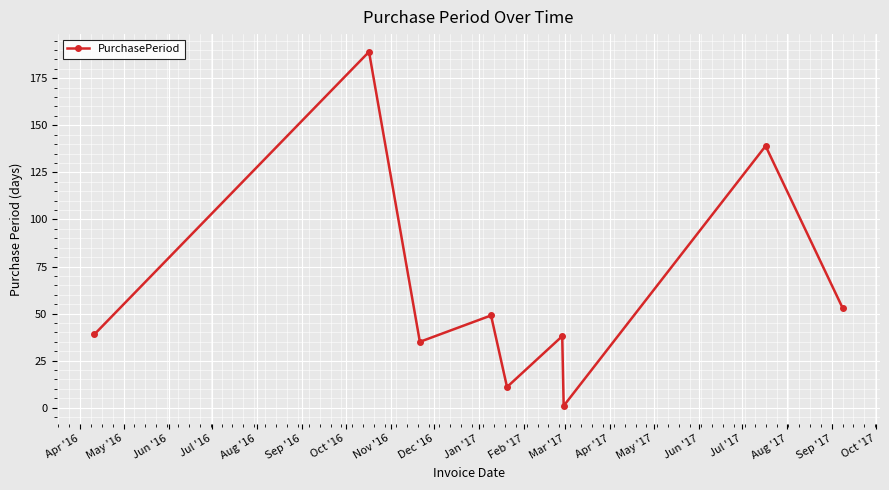

How many lines are shown in the chart?

1